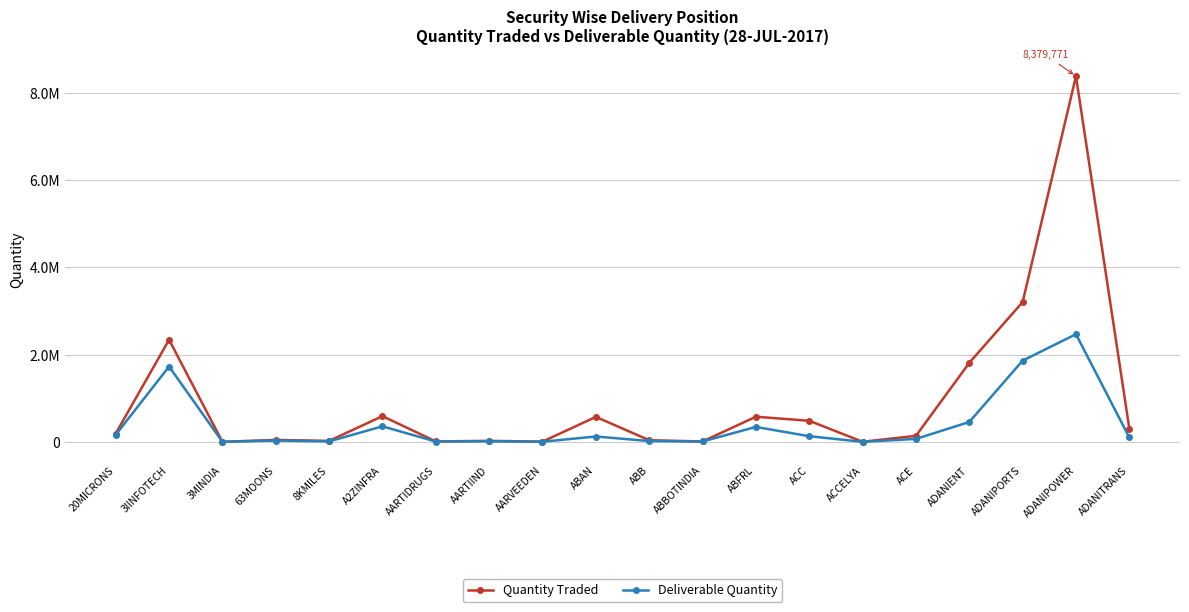

Reading right to left, list all the values displayed in this chart.

Quantity Traded: 306084	8379771	3203051	1810929	138593	2634	483594	576744	9615	38365	572993	5917	24063	10391	590246	22645	45138	1929	2339911	191713
Deliverable Quantity: 101162	2467148	1861850	456073	67963	2392	130206	342846	9378	19557	123373	3778	14872	7769	356432	11273	31675	1429	1726651	162786